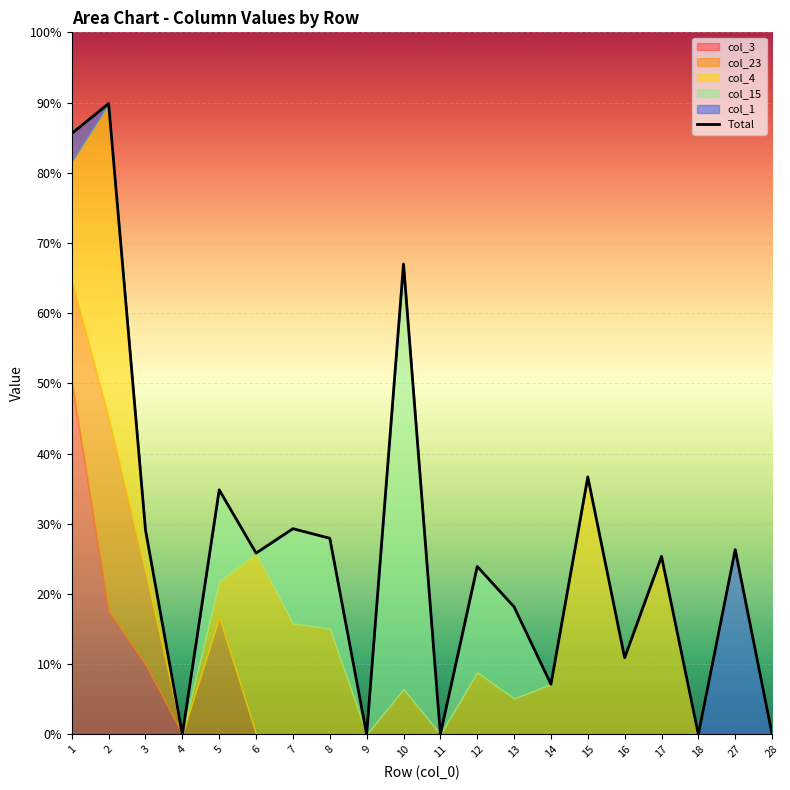

How many interior local peaks does the col_15 series have?

4